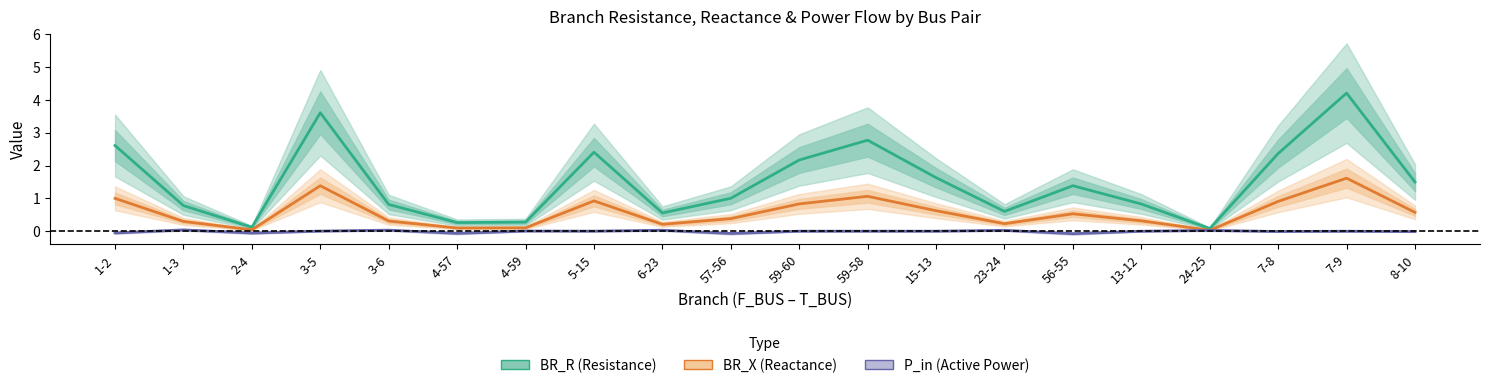

True or false: P_in (Active Power) and BR_R (Resistance) intersect in this chart.

False